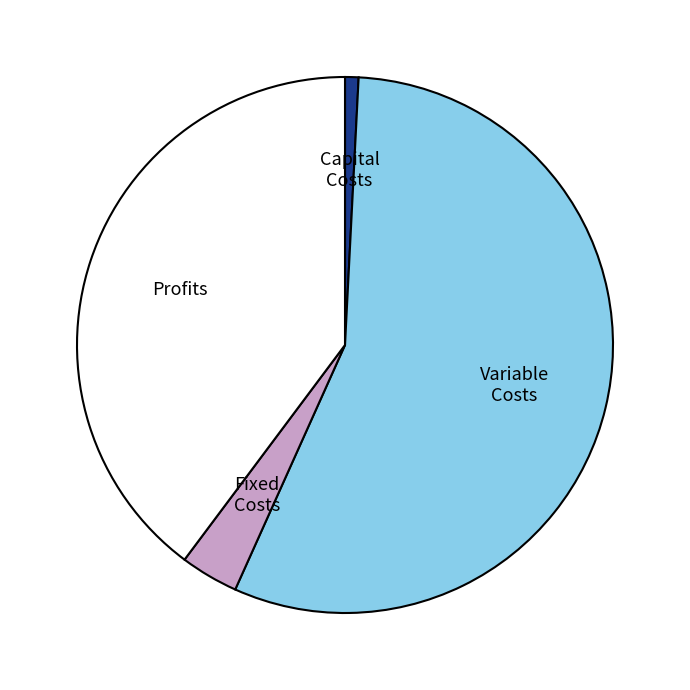

Is there any slice that represents more than half of the pie?

Yes